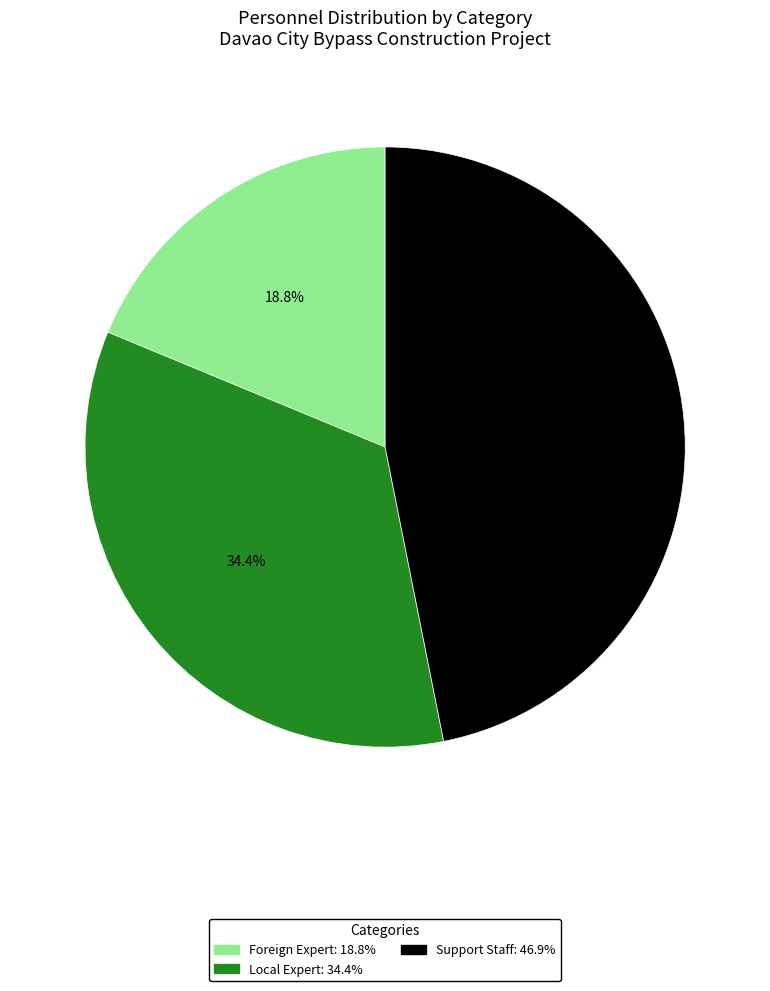

What percentage is the Foreign Expert slice, to the nearest percent?

19%